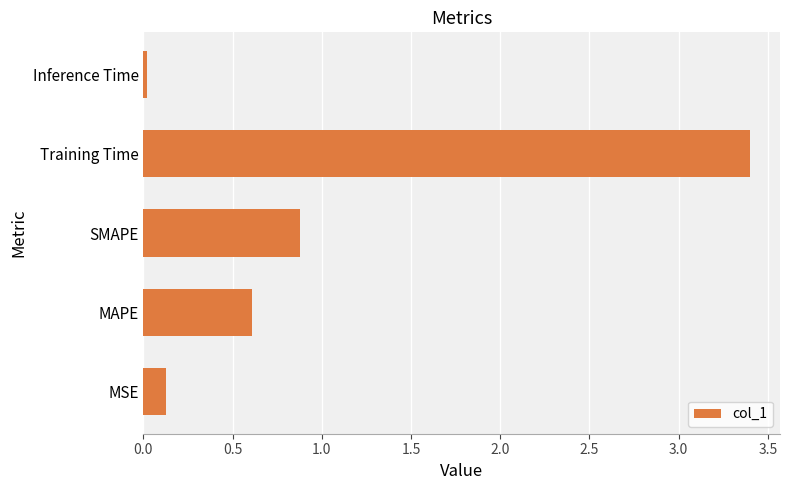

True or false: the data shows 0.6 at MAPE.

True